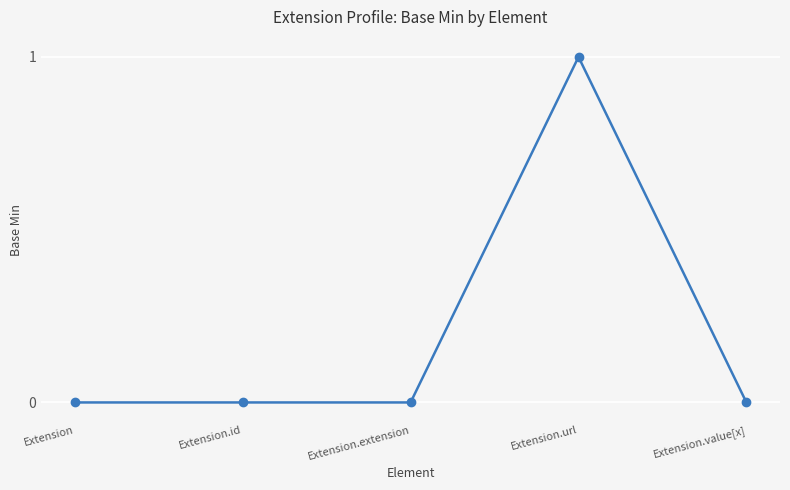

The chart shows a value of 0 at Extension.url. True or false?

False